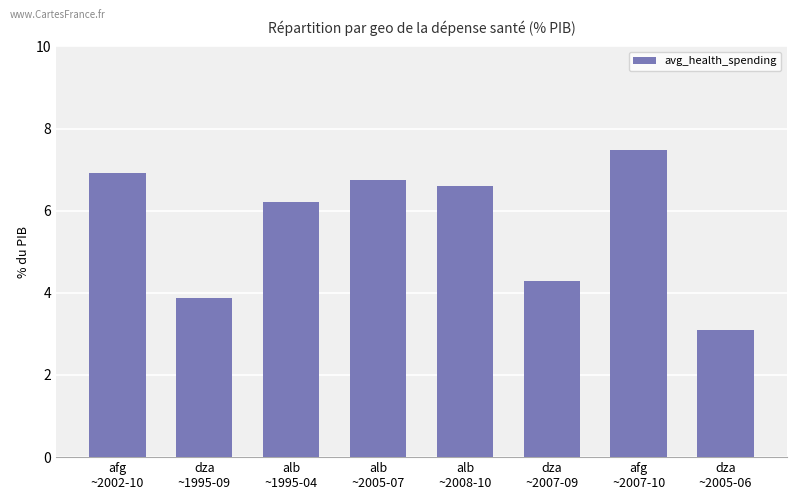

What is the difference between the second highest and minimum values?

3.8